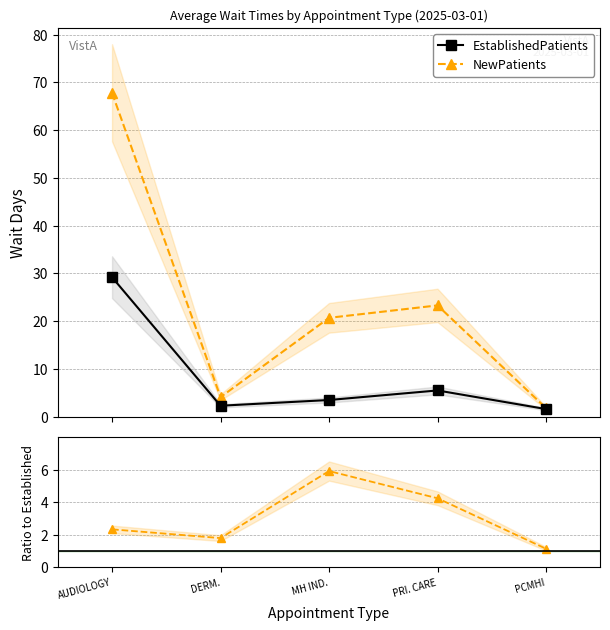

Reading right to left, what are all the values shown in this chart?

EstablishedPatients: 1.6	5.5	3.5	2.3	29.2
NewPatients: 1.8	23.3	20.7	4.1	67.8
New / Established: 1.1	4.2	5.9	1.8	2.3